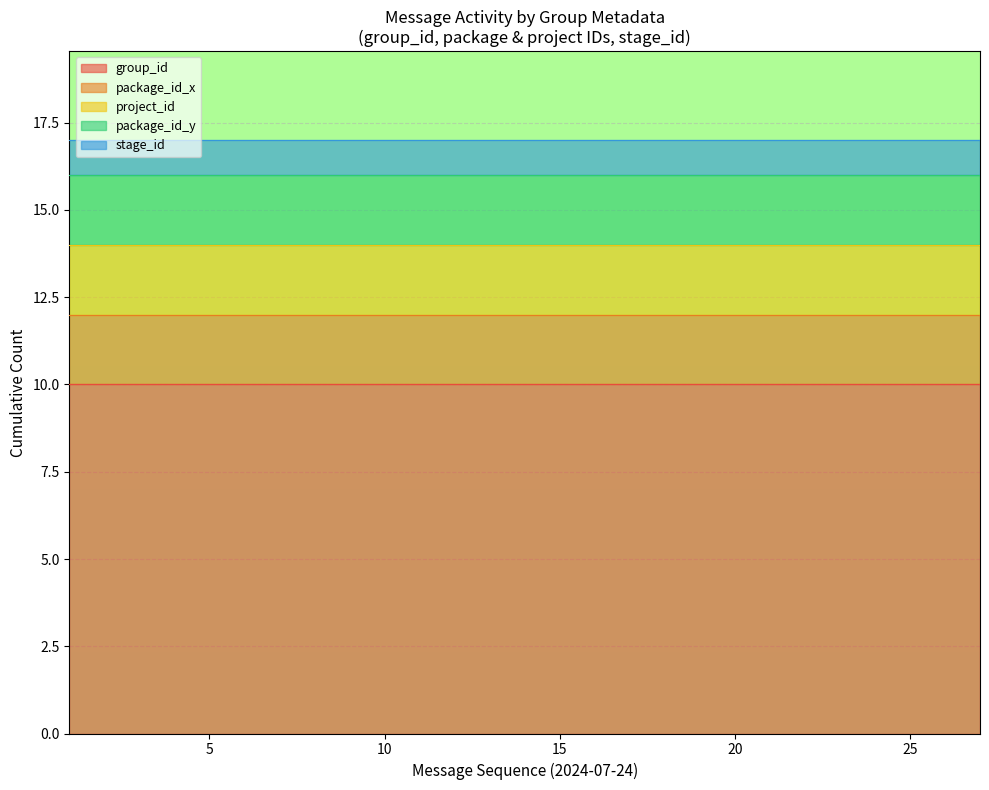

What is the difference between the highest and lowest values at 13?

9